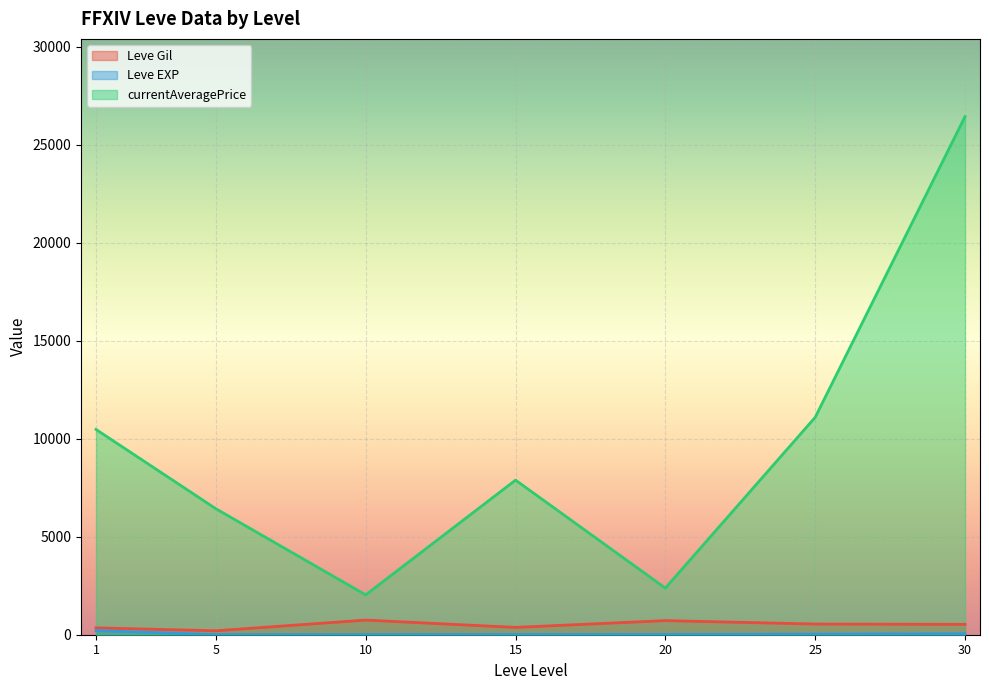

The currentAveragePrice series shows 2784 at 5. True or false?

False